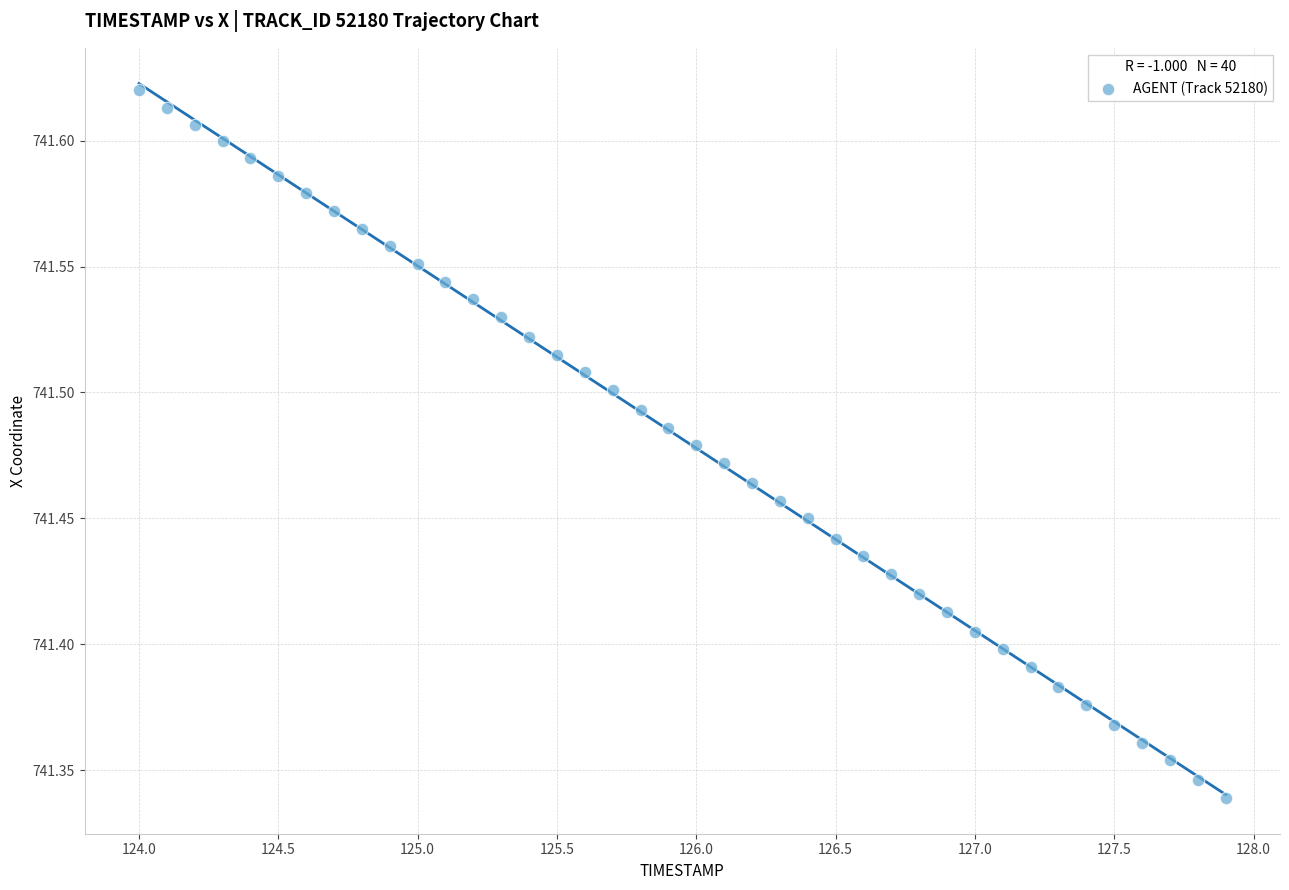

What is the range of X values (max minus min)?

3.9